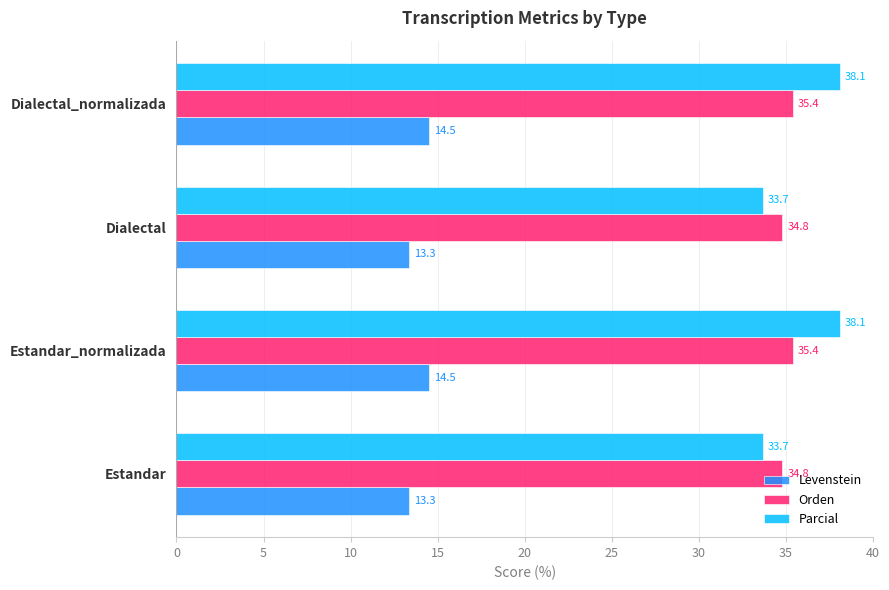

The Parcial series shows 53.7 at Dialectal_normalizada. True or false?

False